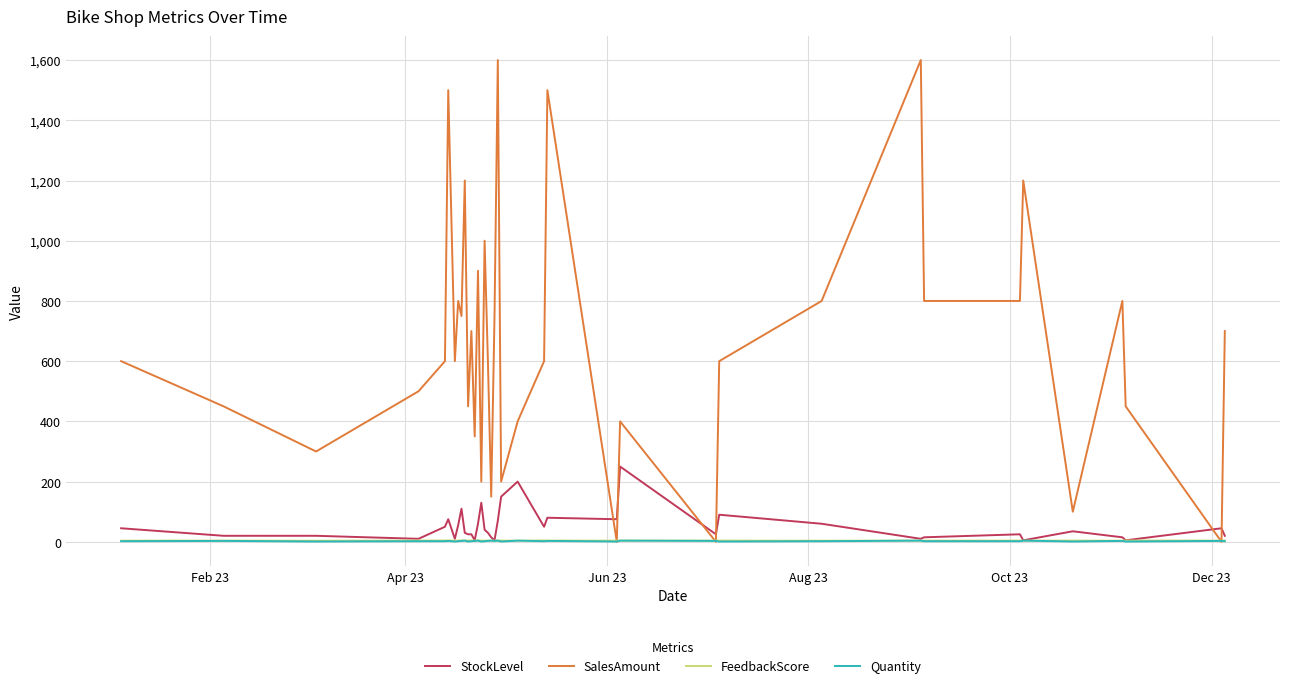

True or false: Quantity has more than 1 points higher than both neighbors.

True